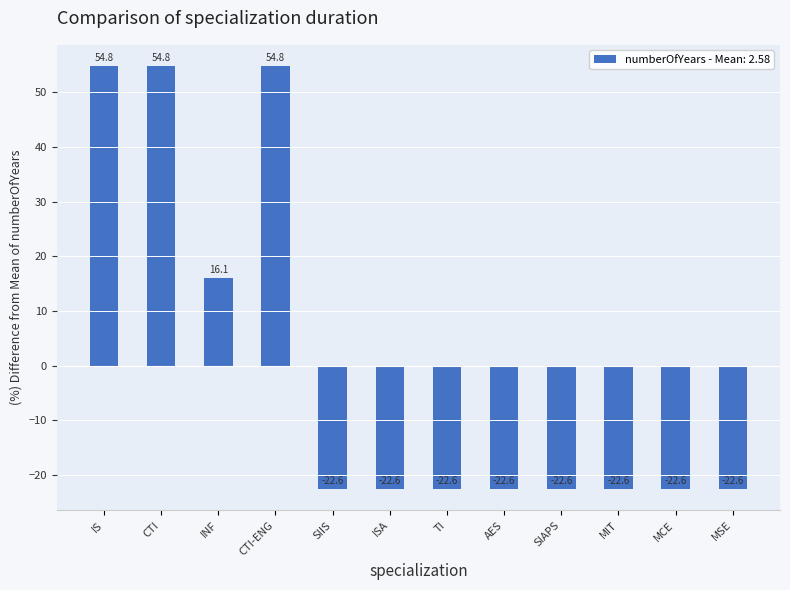

How many values are below -22?

8